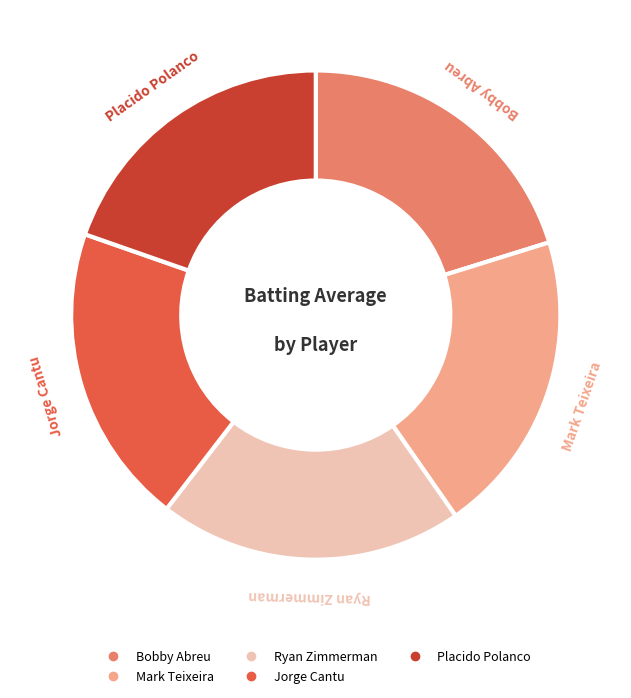

Is there a majority slice in this chart?

No